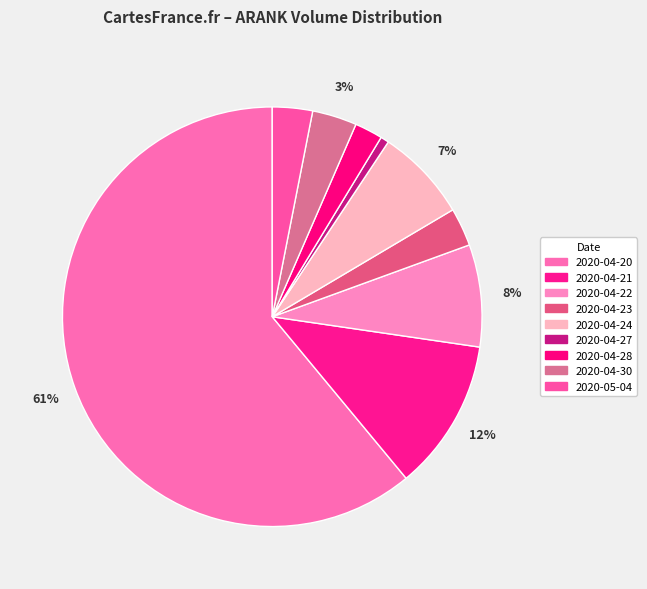

How many slices are in this pie chart?

9